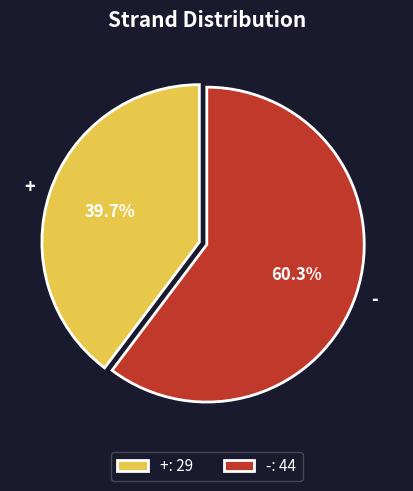

To the nearest percent, what is the difference between the + and - slice percentages?

21%